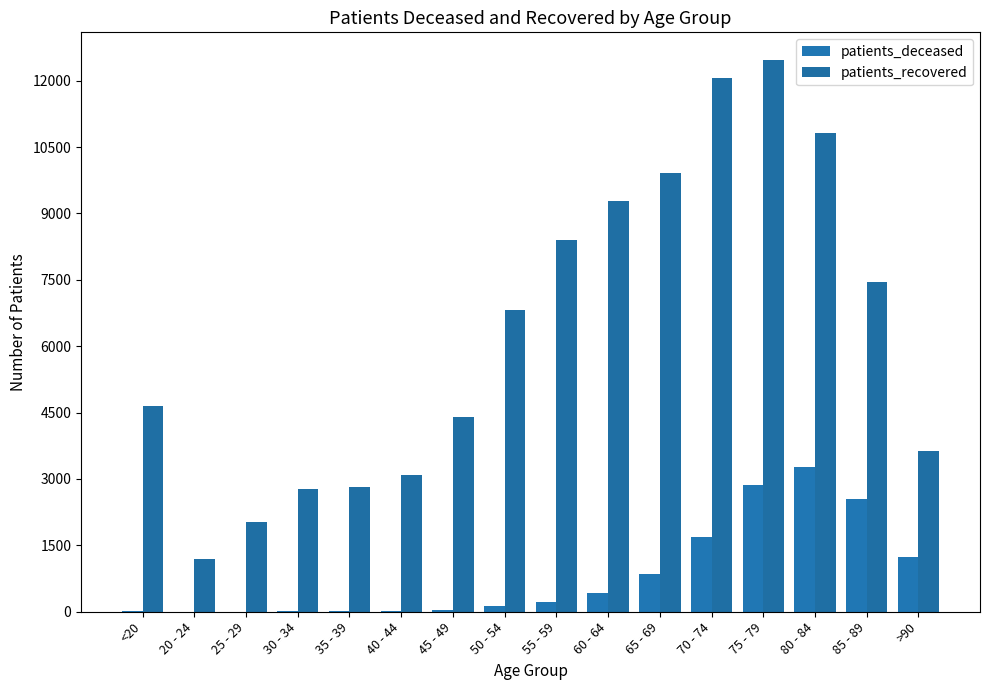

What is the spread (max minus min) of values at >90?

2399